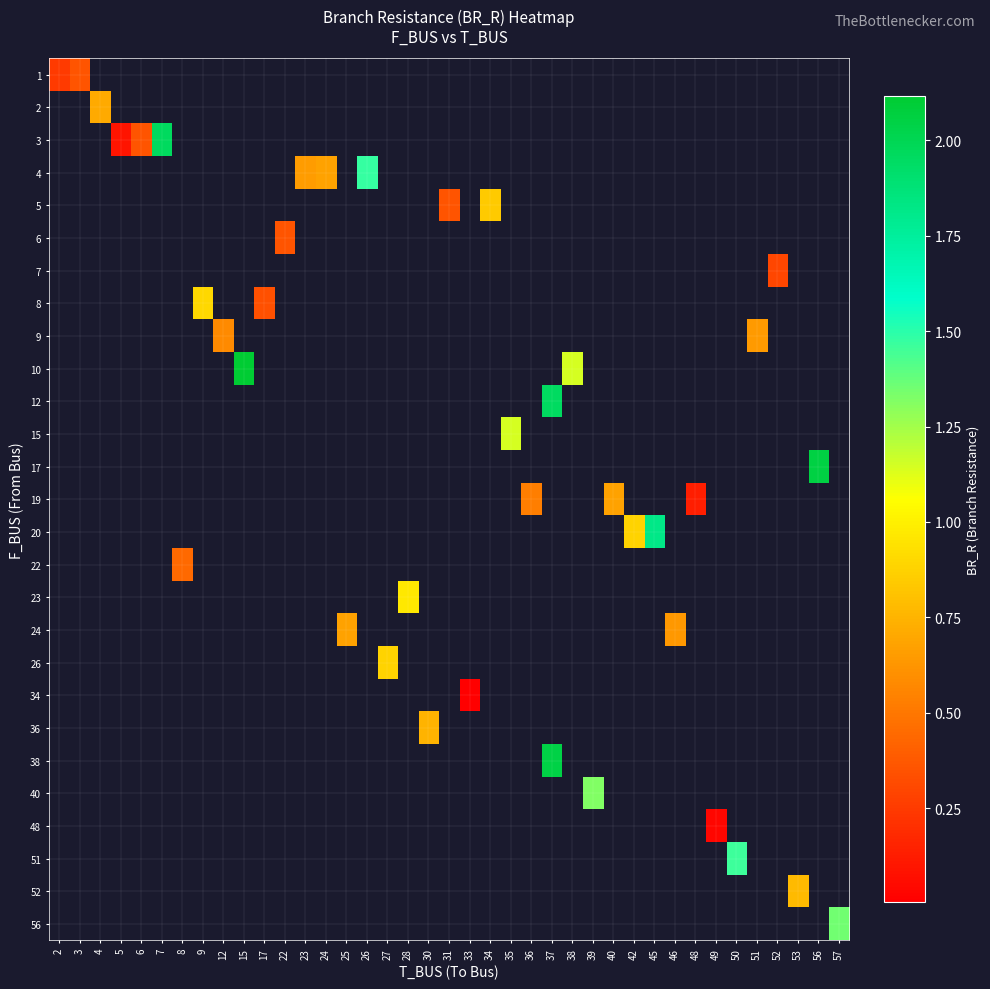

Between 42 and 27, which is larger?

27